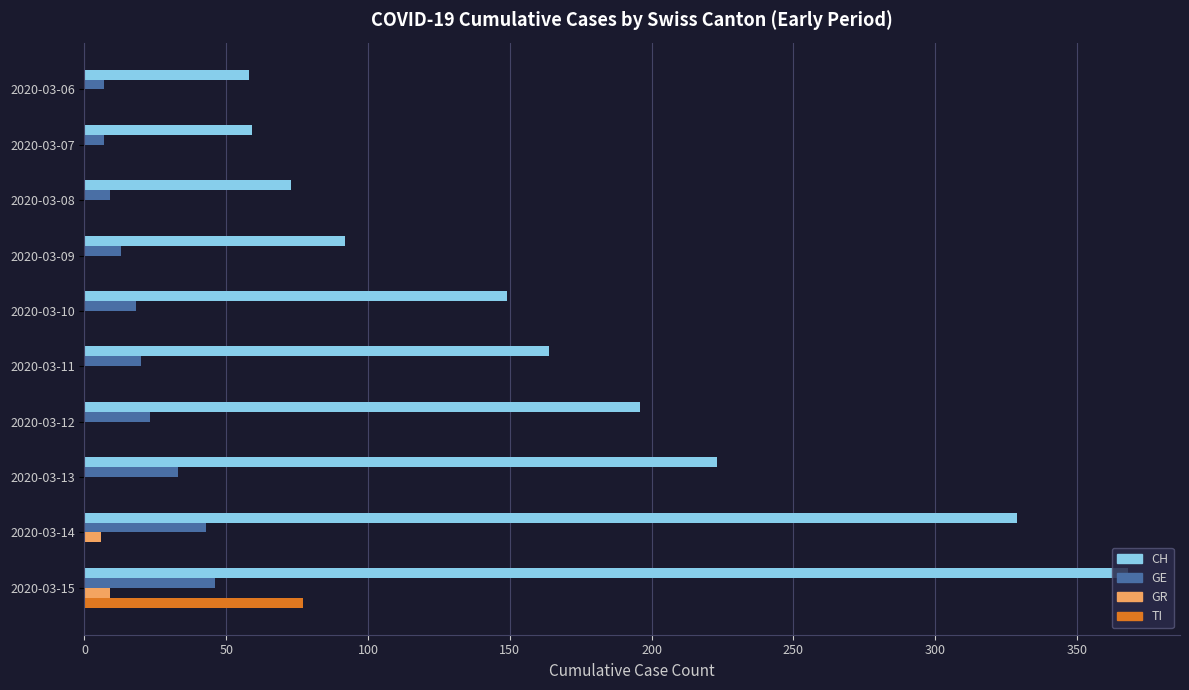

What is the average value of the GE series?

22